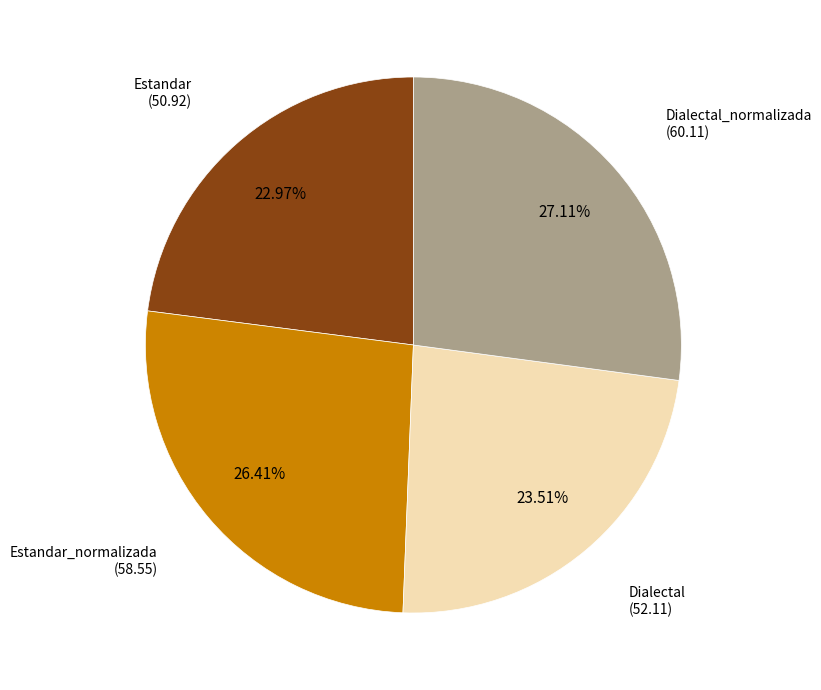

To the nearest percent, what is the difference between the Estandar and Estandar_normalizada slice percentages?

3%